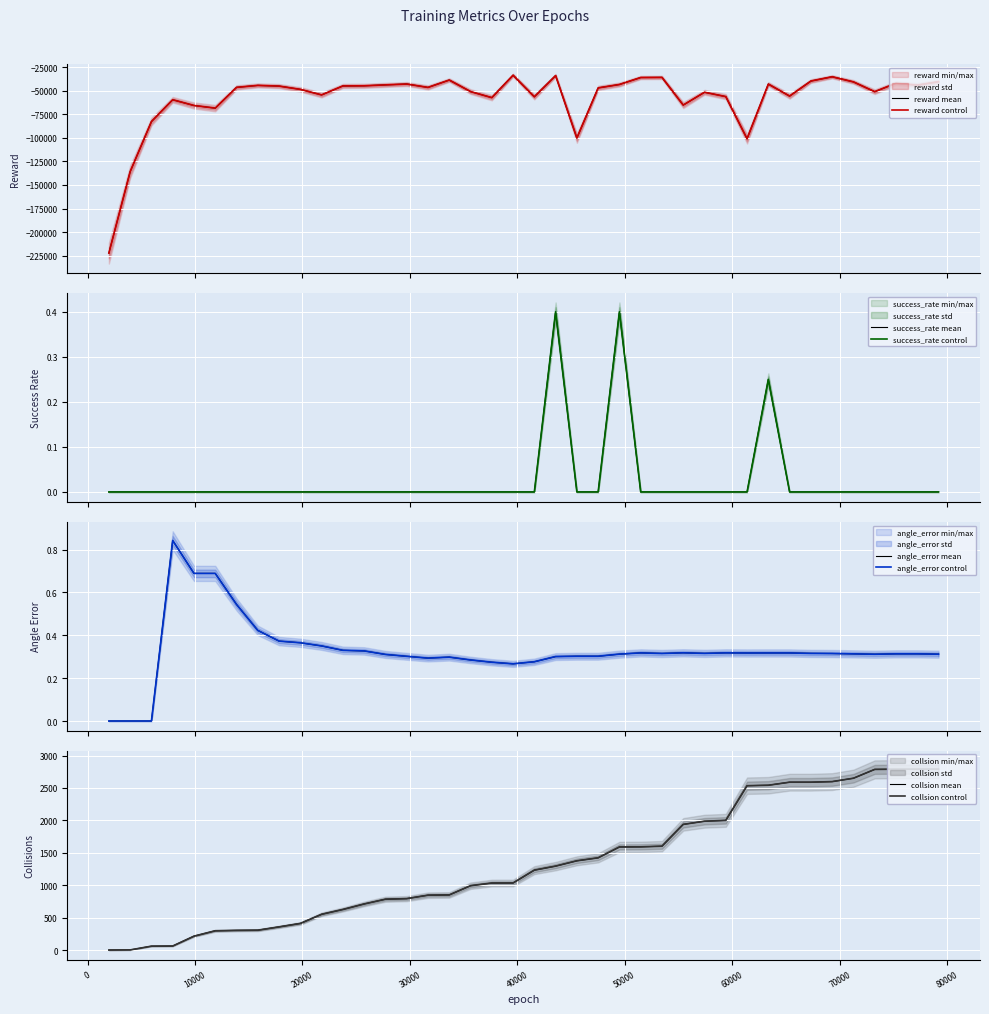

What is the total value across all series at 49500?

-41873.1